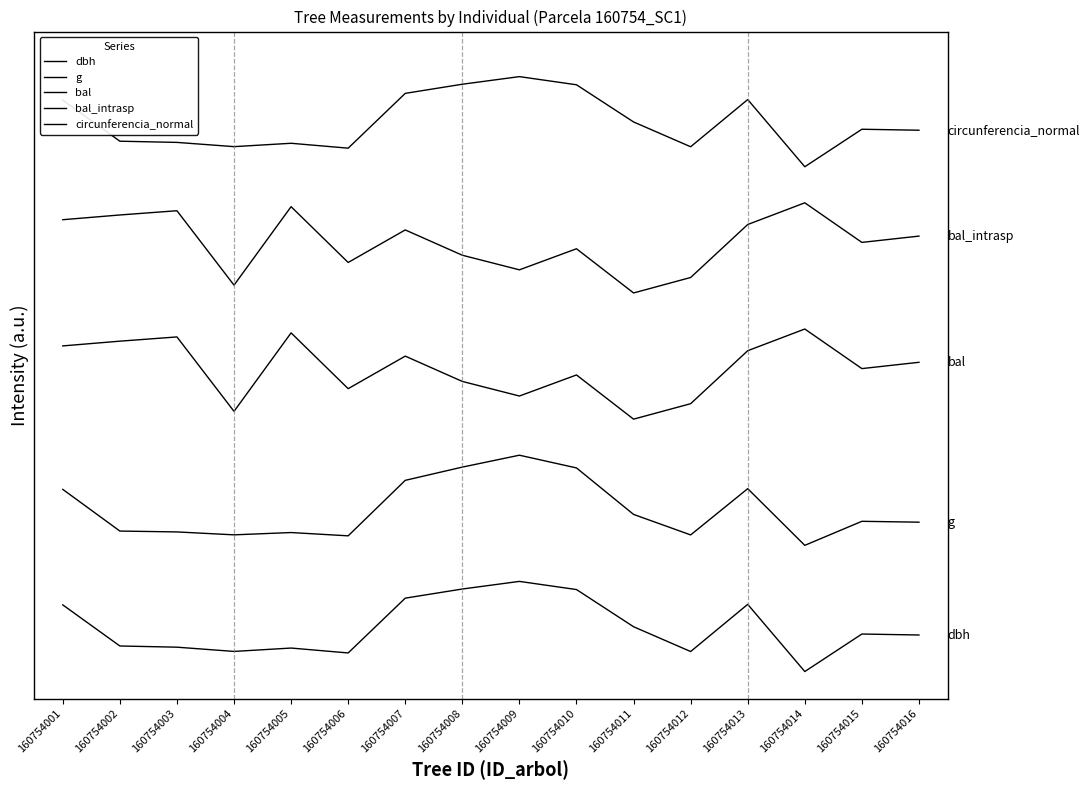

Does the chart display data point markers on the line(s)?

No